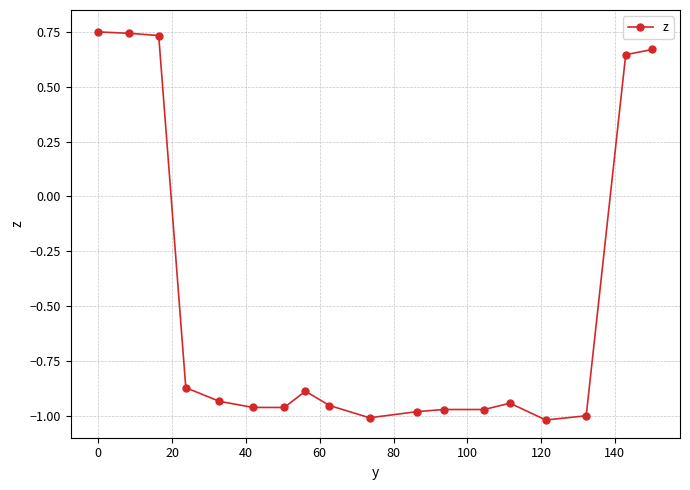

How many values are above zero?

5